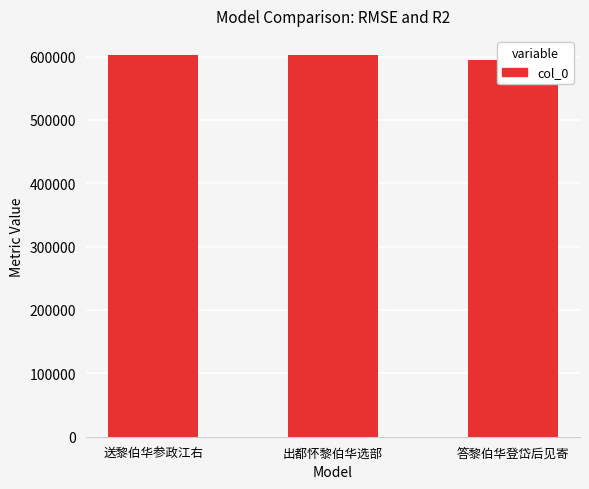

How many values are below 602337?

1